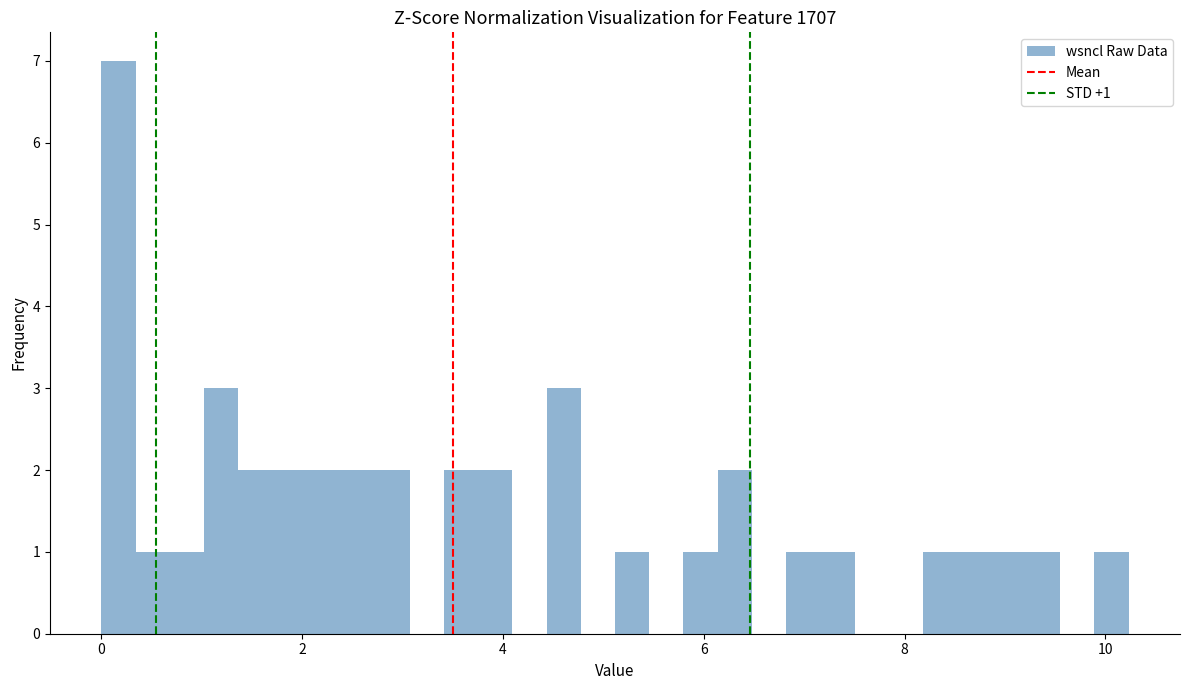

Read against the x-axis, roughly where is the centre of the tallest bar?

0.2